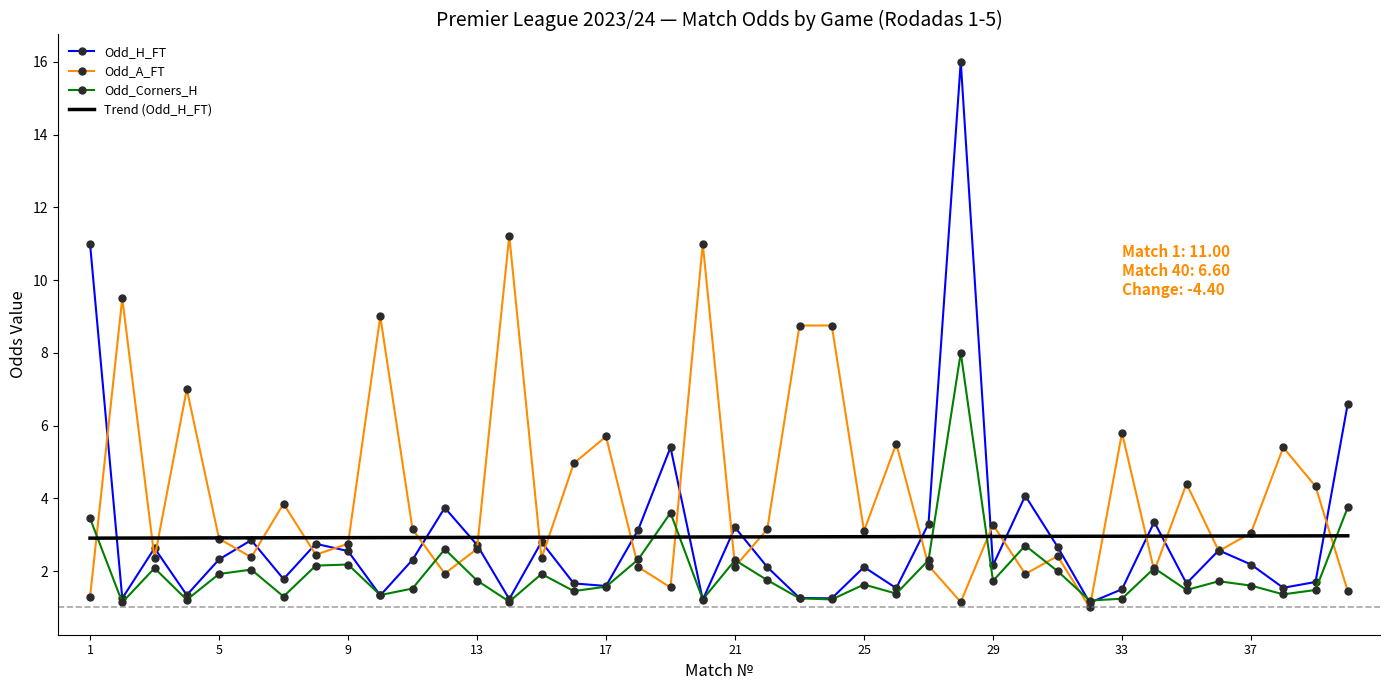

What is the maximum value for Odd_H_FT?

16.0